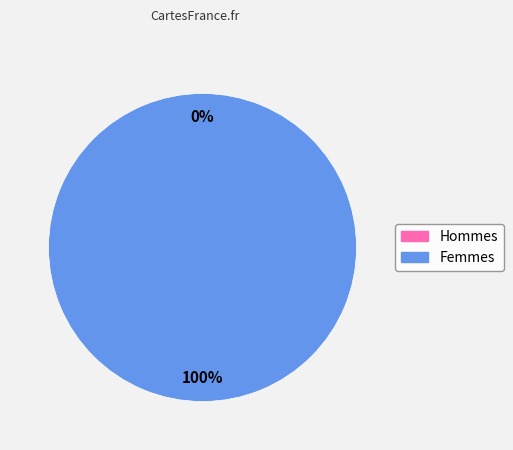

What is the change in value from Hommes to Femmes?

+1